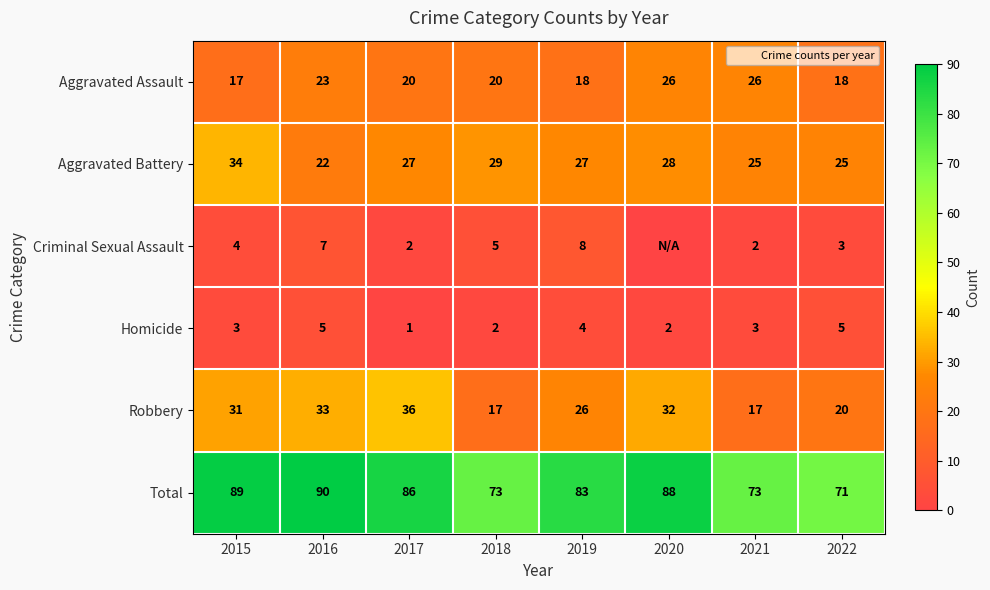

Is the value of Robbery at 2020 greater than the value of Total at 2020?

No